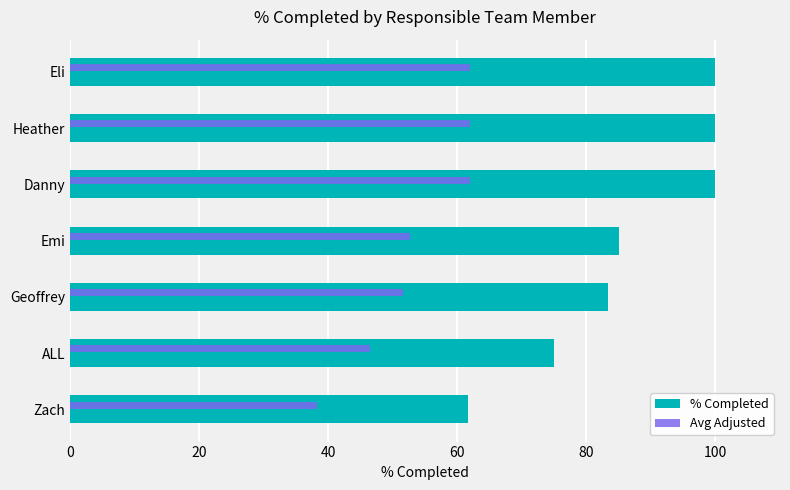

At how many categories does at least one series exceed 92?

3